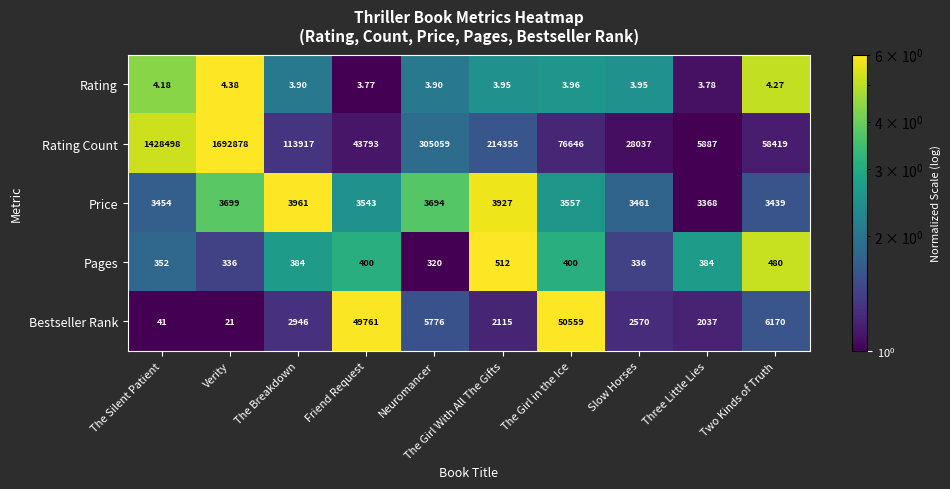

What is the total value across all series at The Girl With All The Gifts?

220913.0